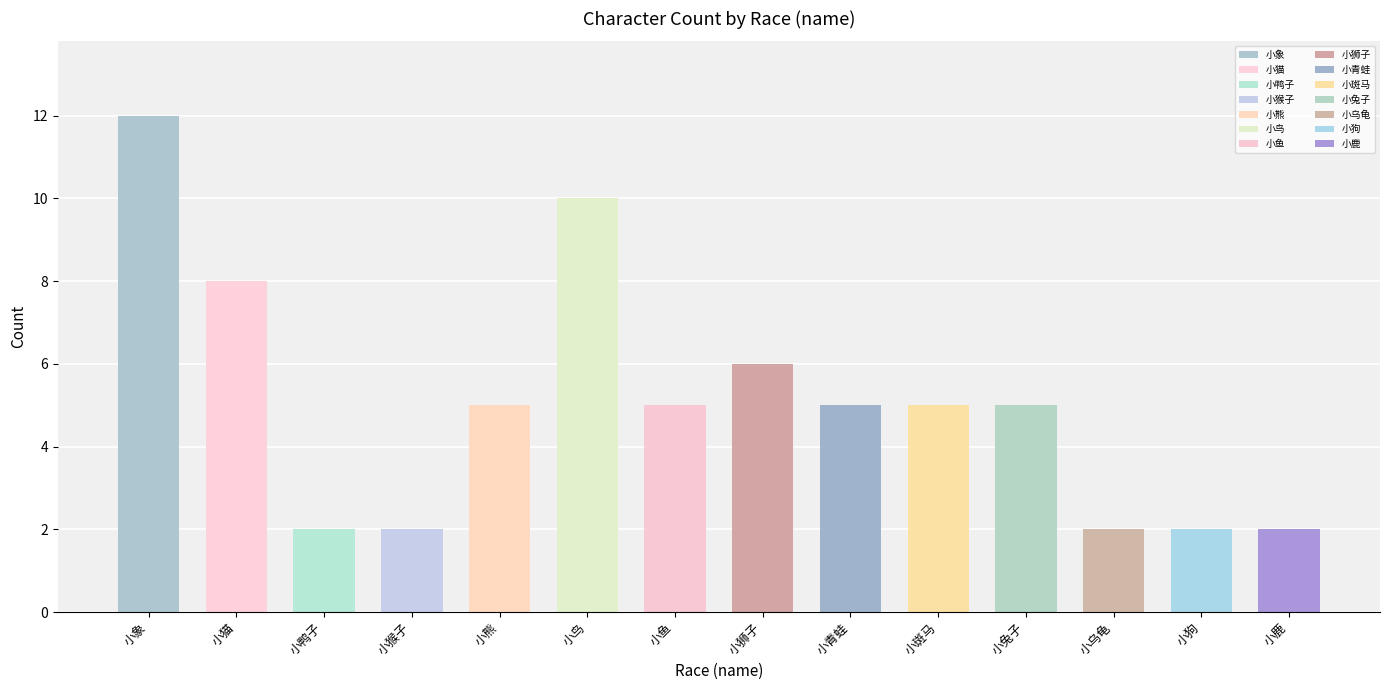

What position from the left is 小猫?

2